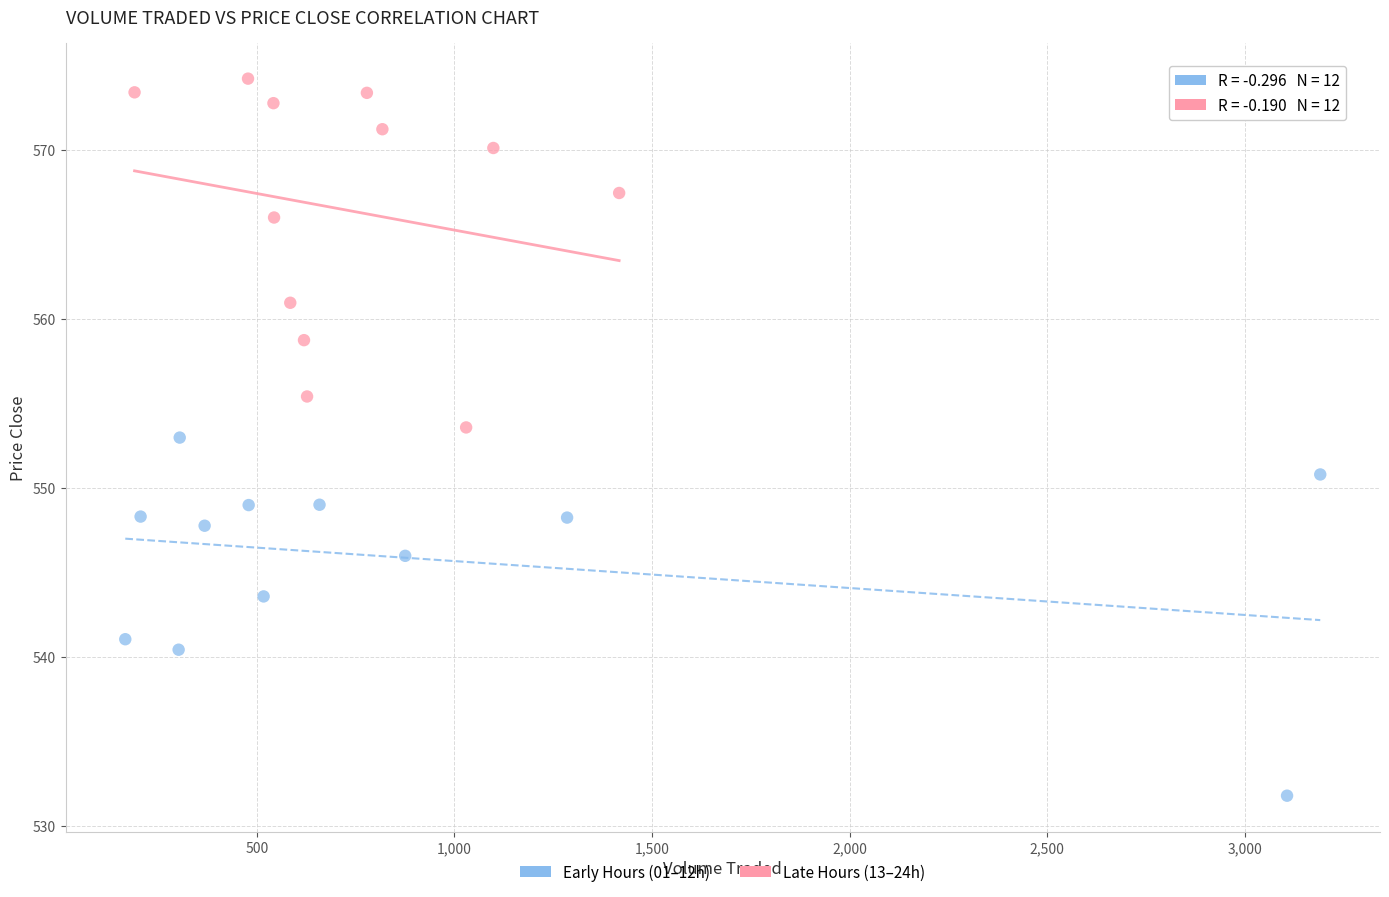

Which series contains the lowest Y value?

Early Hours (01–12h)